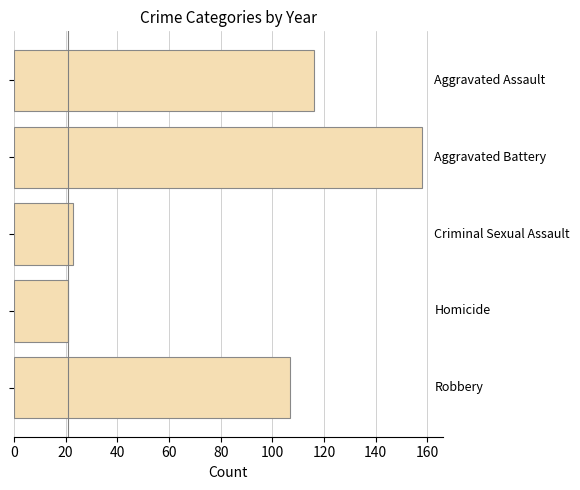

What is the value of the 3rd bar from the top?

23